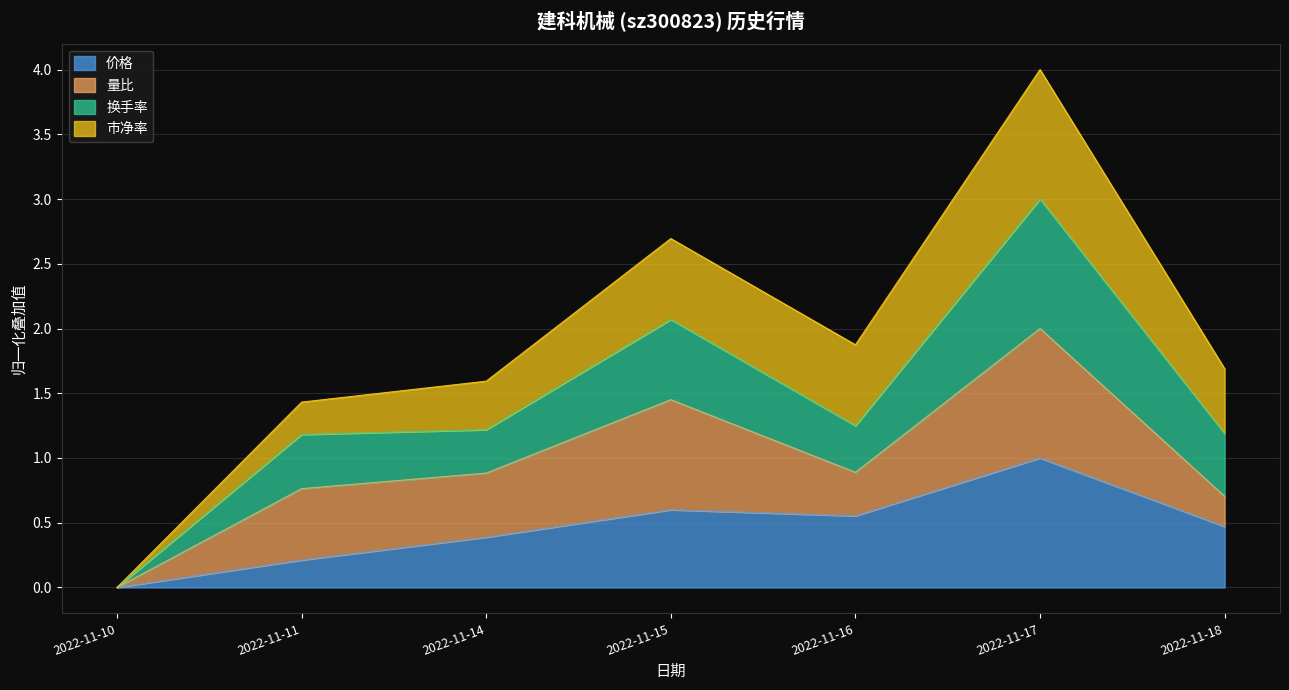

Where is the first local maximum for 换手率?

2022-11-15